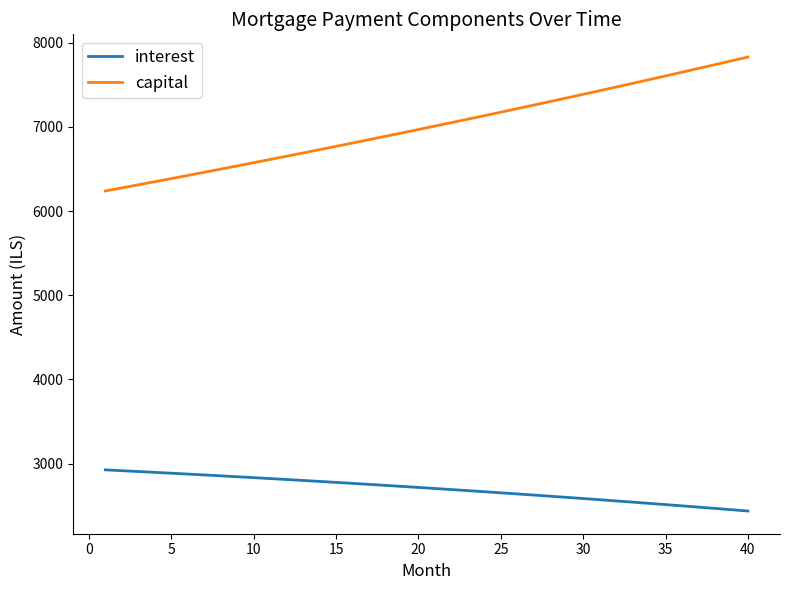

What is the difference between the maximum and minimum values in the capital series?

1591.4